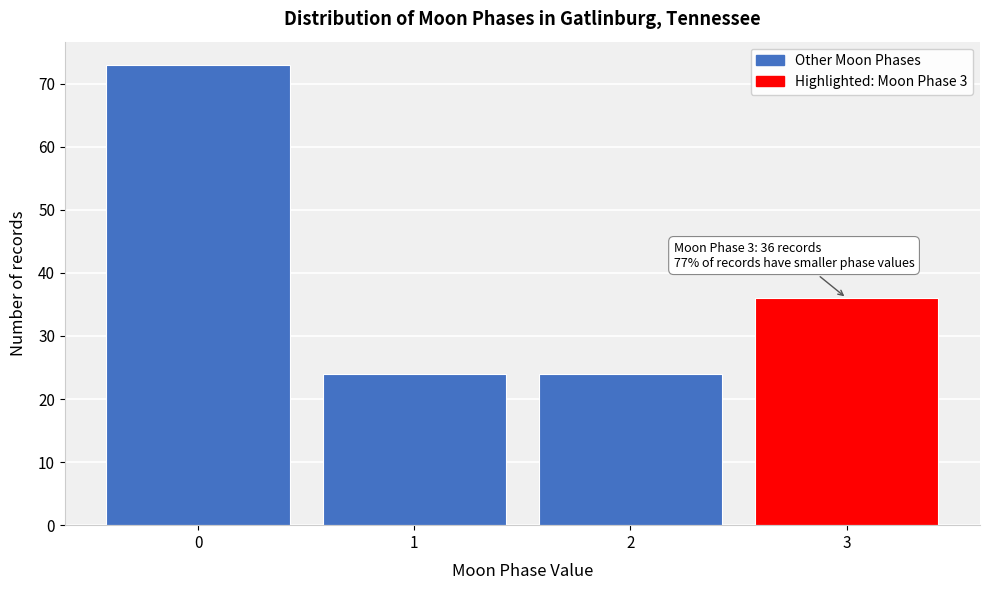

Reading left to right, list all the values displayed in this chart.

0=73	1=24	2=24	3=36